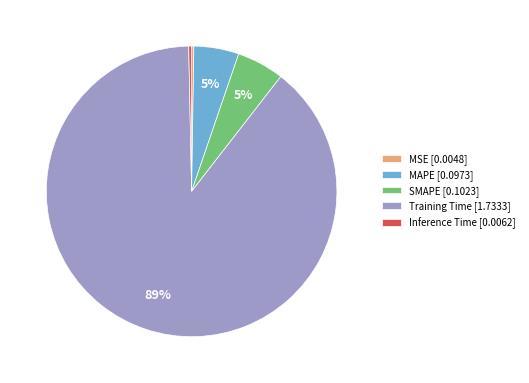

To the nearest percent, what is the combined percentage of SMAPE [0.1023] and MAPE [0.0973]?

10%